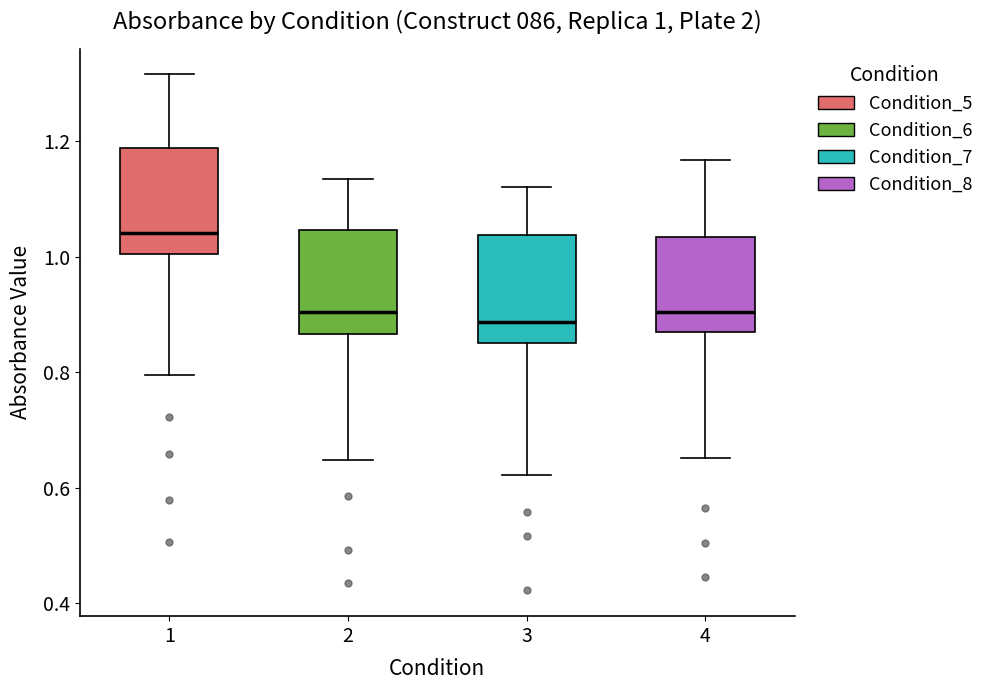

Which box's median line is the highest?

1